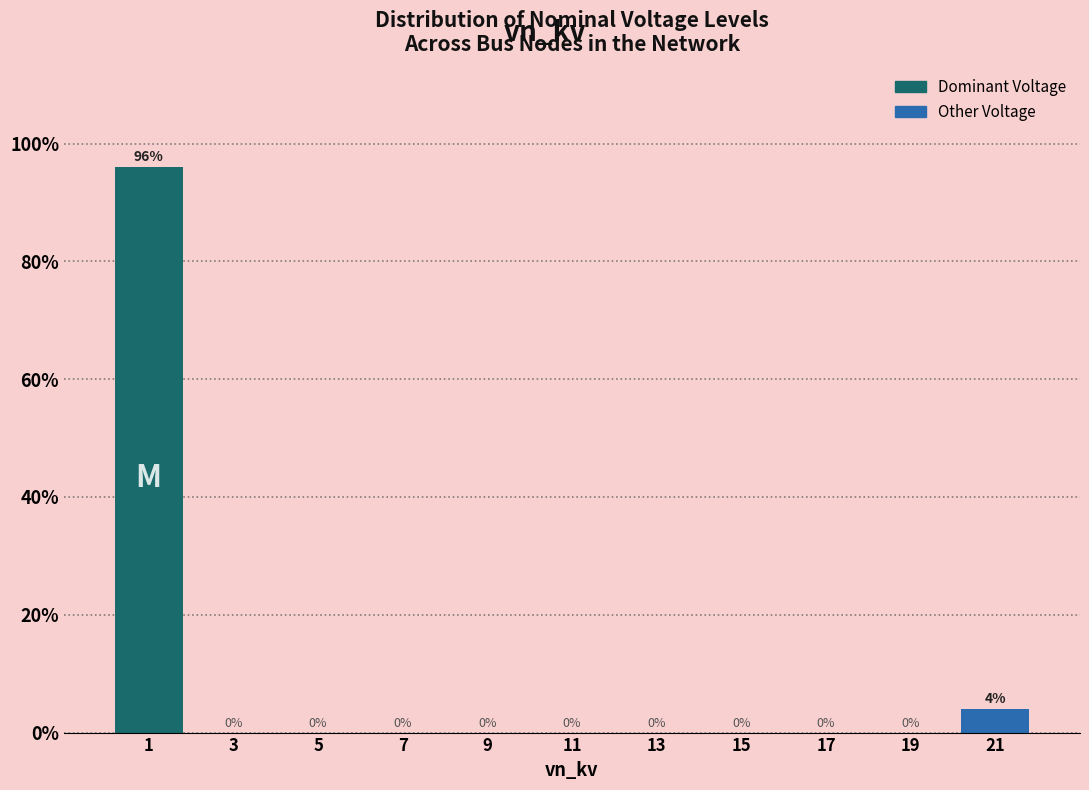

Reading left to right, list every bar in this chart as the range it spans on the x-axis followed by its height.

0 to 2: 96
2 to 4: 0
4 to 6: 0
6 to 8: 0
8 to 10: 0
10 to 12: 0
12 to 14: 0
14 to 16: 0
16 to 18: 0
18 to 20: 0
20 to 22: 4